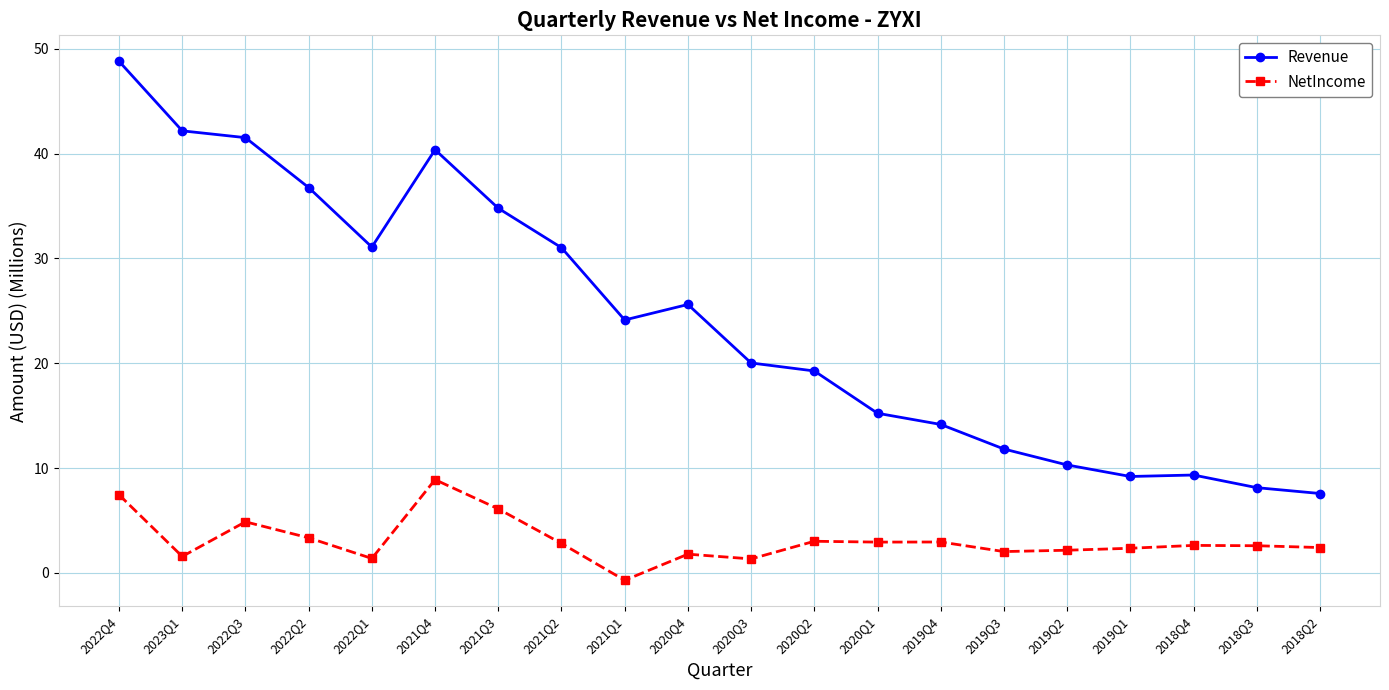

What is the label of the 19th point from the left?

2018Q3